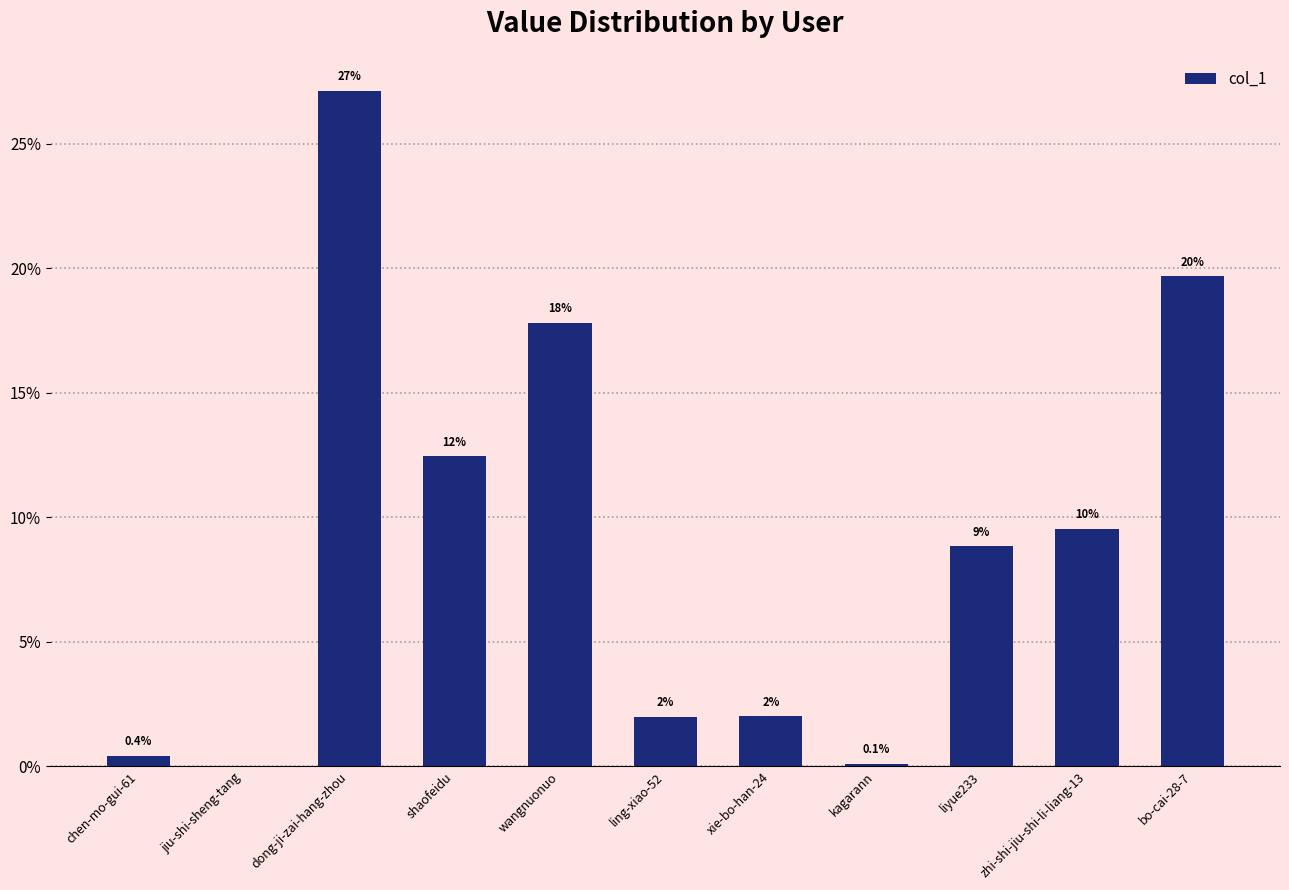

True or false: the data shows 0.0 at jiu-shi-sheng-tang.

False